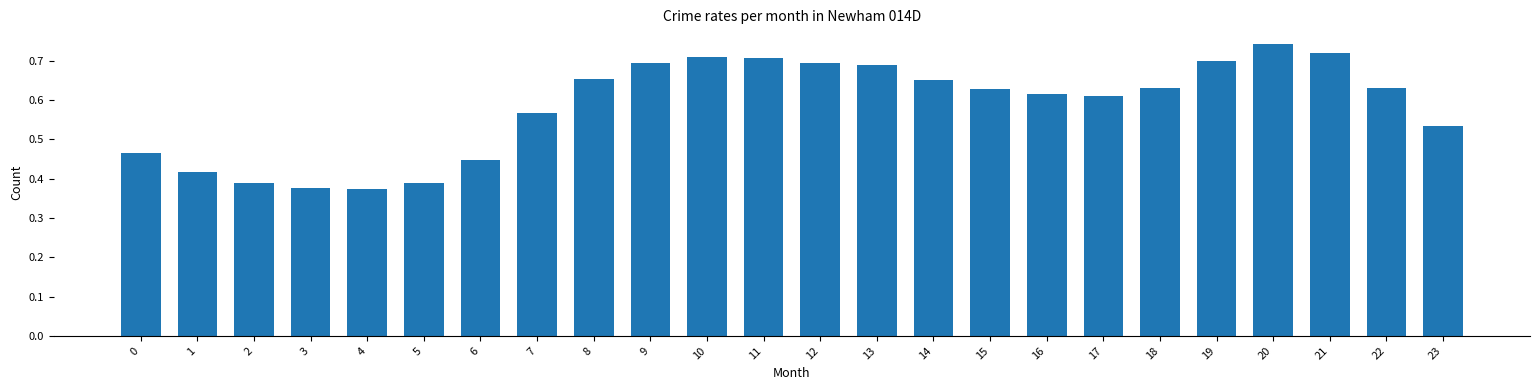

Count the values in the range 0 to 1.

24